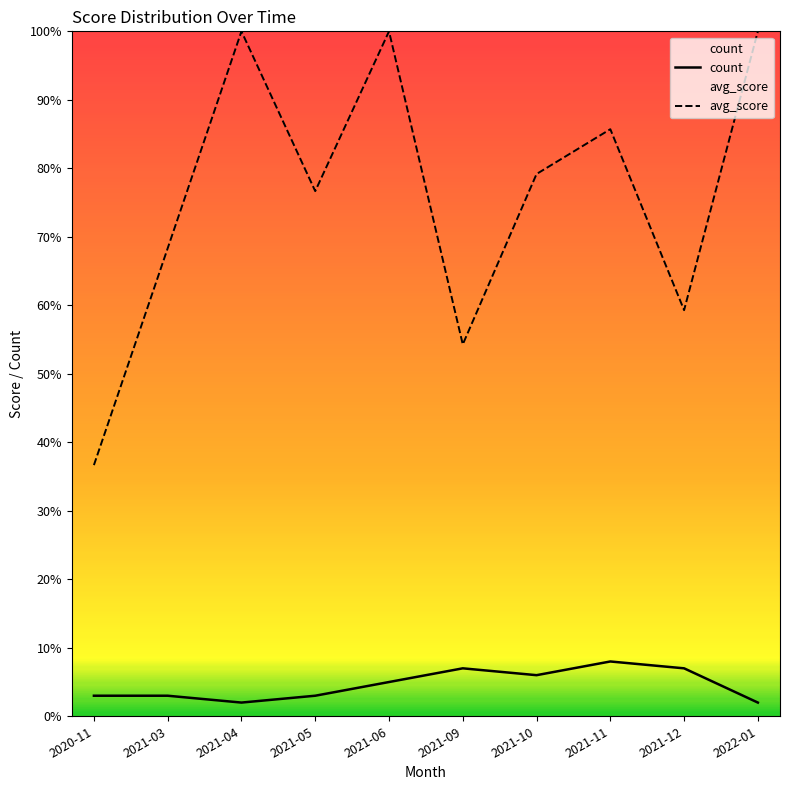

What is the label of the 10th point from the left?

2022-01